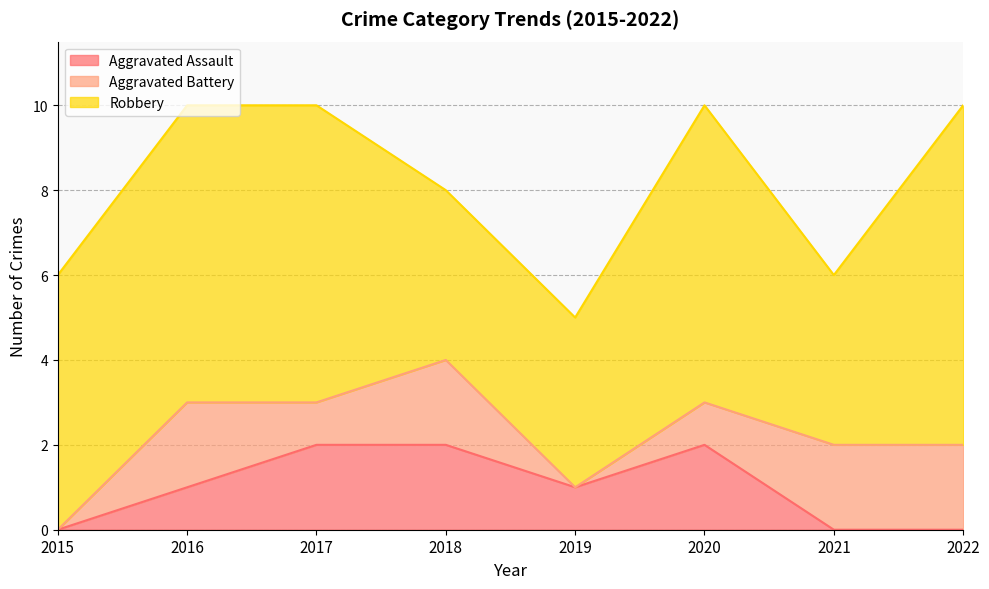

The Aggravated Battery series shows 2 at 2020. True or false?

False